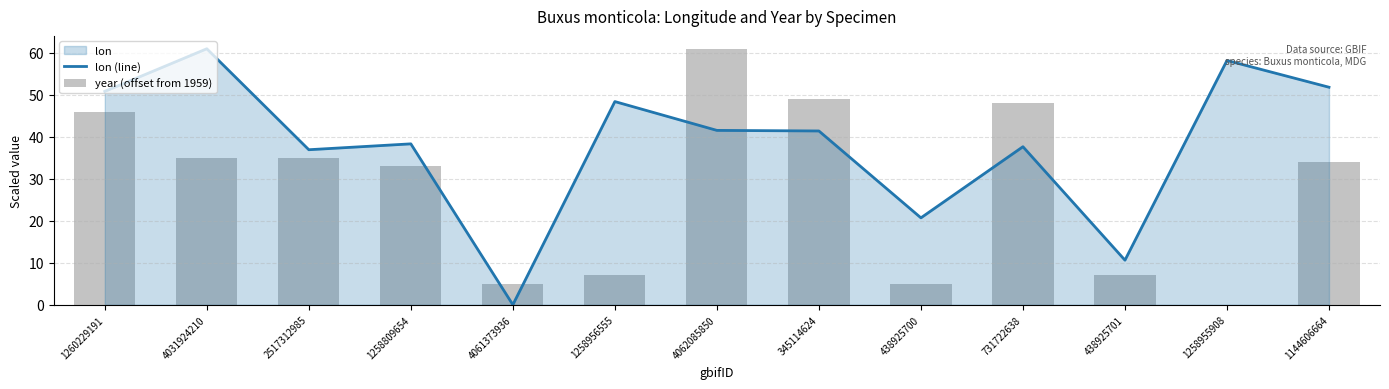

What is the difference between the lon (line) values at 2517312985 and 1258956555?

11.5